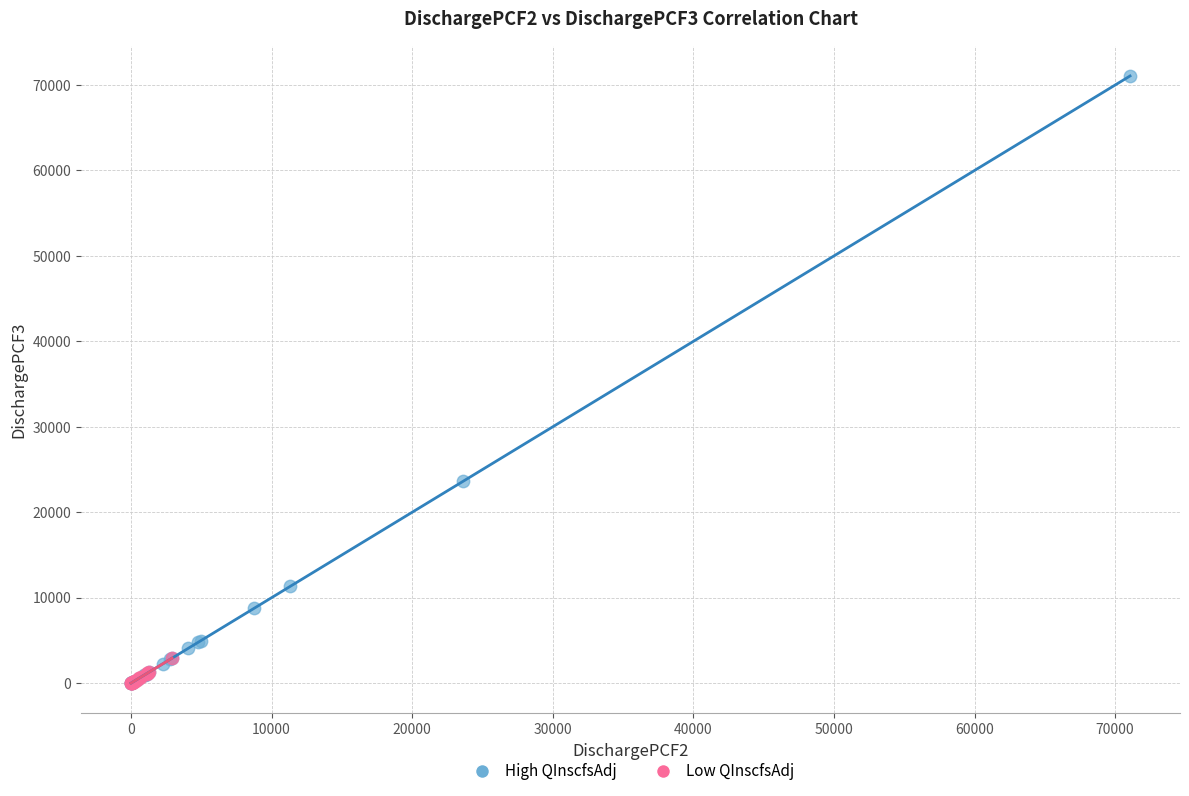

Which series has the largest Y range (max minus min)?

High QInscfsAdj